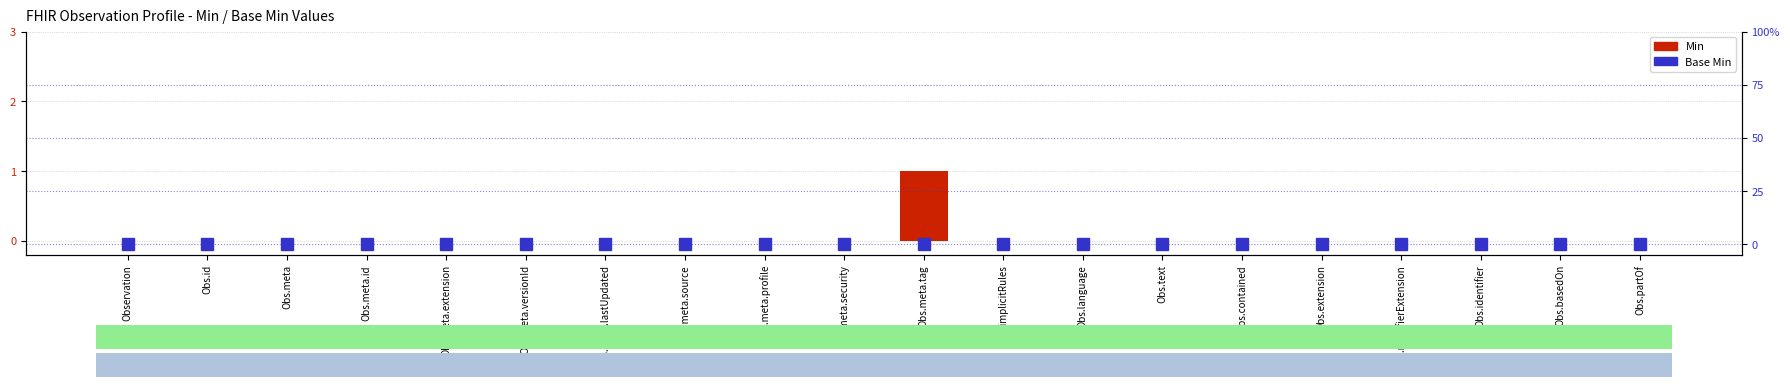

What is the label of the 18th bar from the right?

Obs.meta